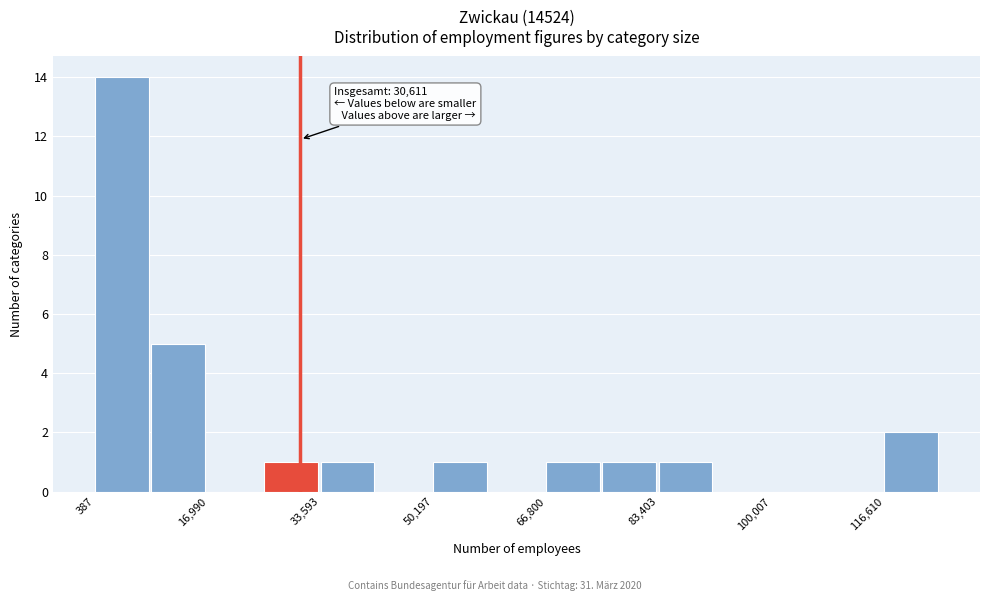

Which range on the x-axis has the tallest bar?

0 to 8000